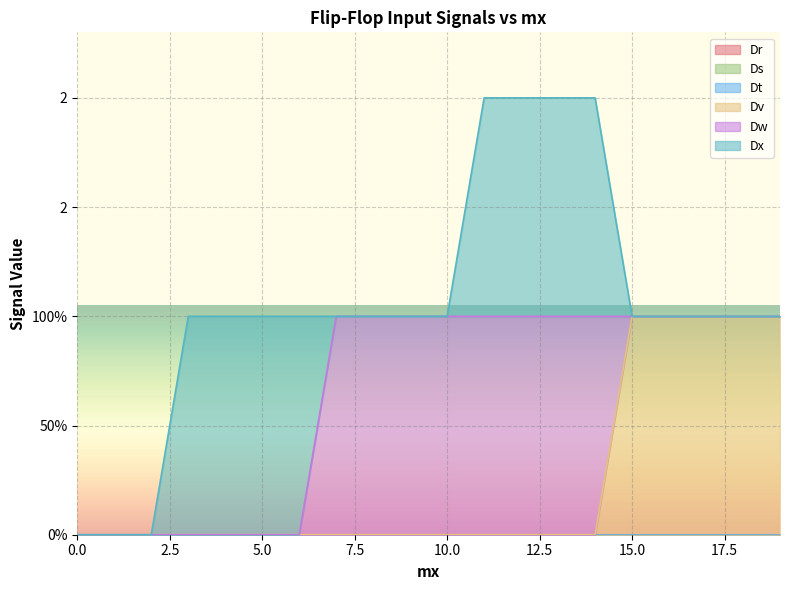

At 10, list the series in order from smallest to largest.

Dr, Ds, Dt, Dv, Dx, Dw